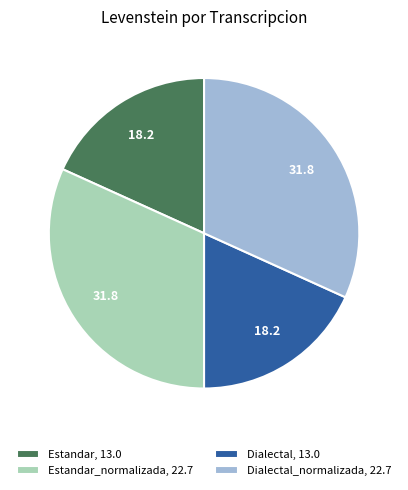

Approximately how many times larger is the value at Dialectal_normalizada, 22.7 compared to Dialectal, 13.0?

1.7